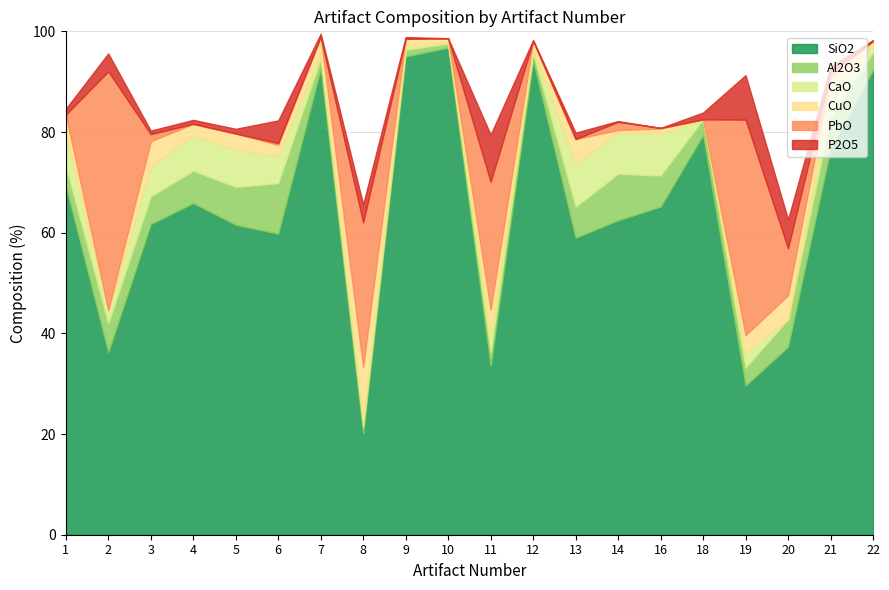

How many categories are shown in the chart?

20